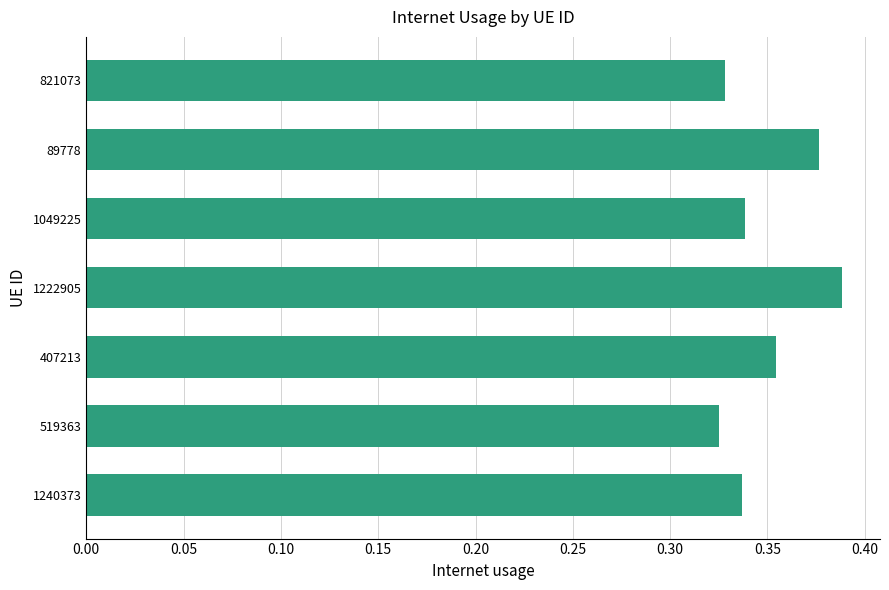

What is the sum of all values?

2.4